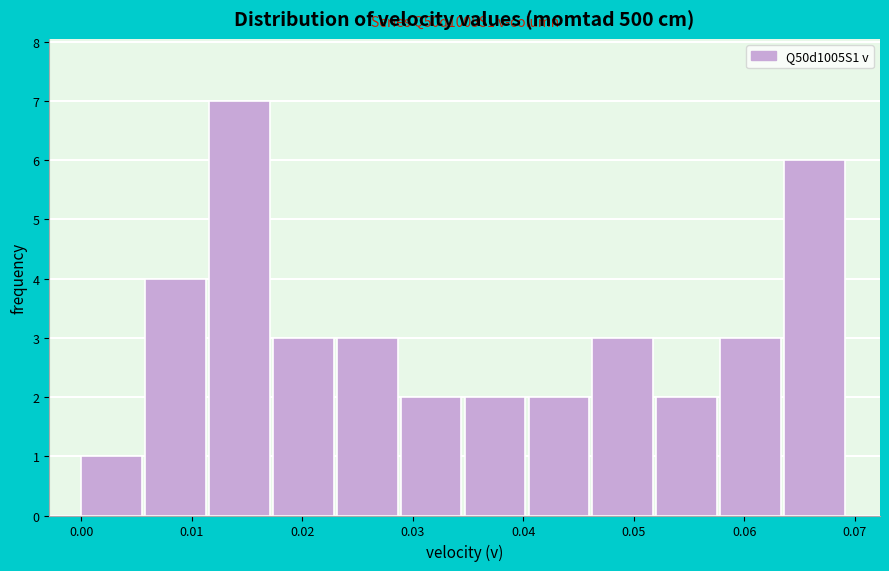

Over which range of the x-axis is the bar tallest?

0.012 to 0.017